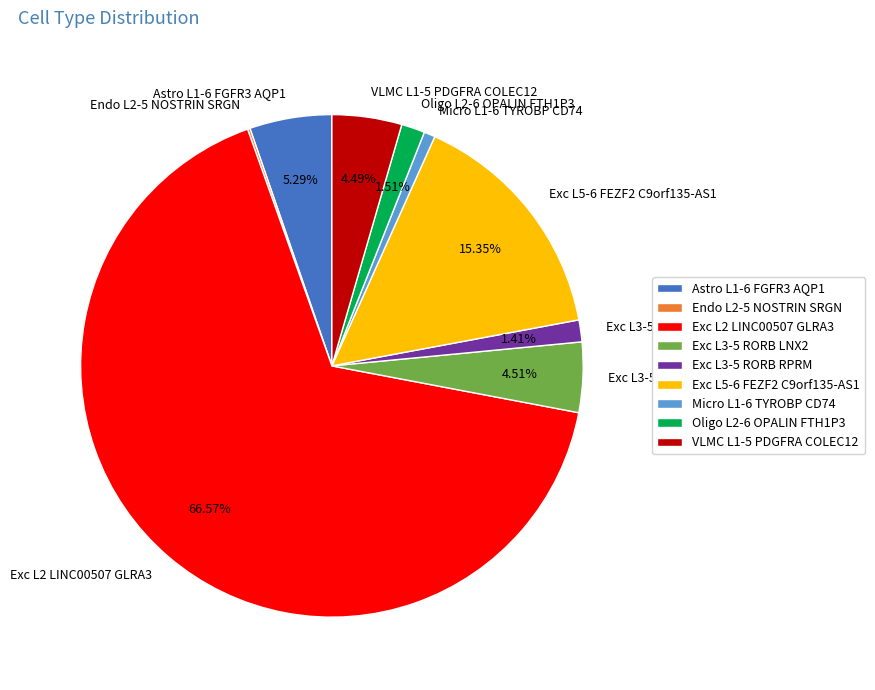

Which has a higher value, Exc L5-6 FEZF2 C9orf135-AS1 or Exc L2 LINC00507 GLRA3?

Exc L2 LINC00507 GLRA3